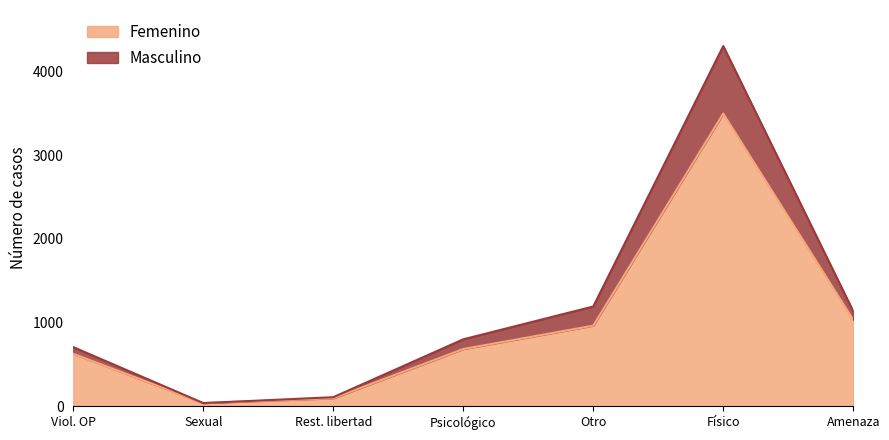

Is it true that Femenino equals 627 at Viol. OP?

True